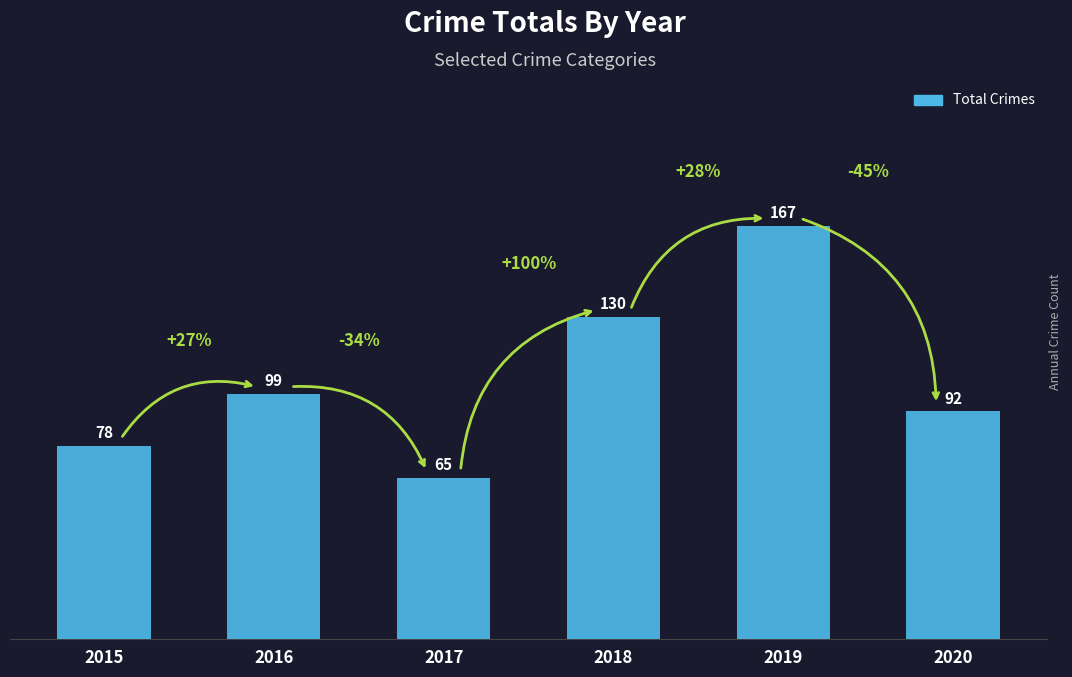

Reading left to right, list all the values displayed in this chart.

2015=78	2016=99	2017=65	2018=130	2019=167	2020=92